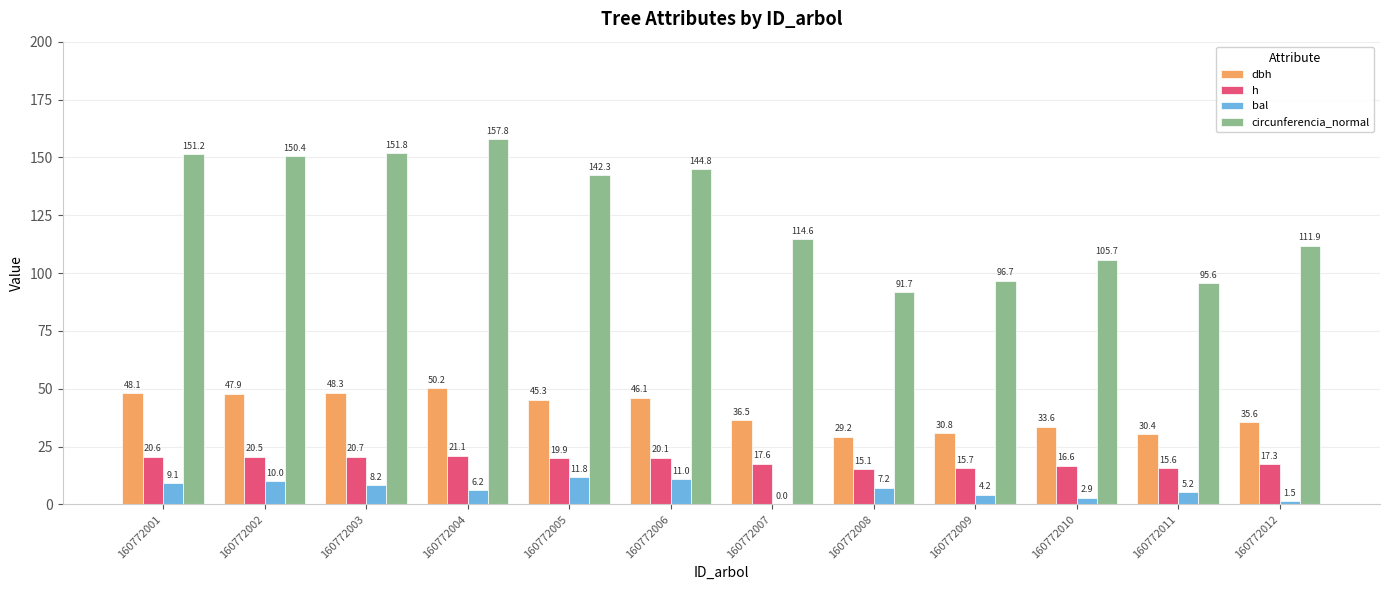

How many groups of bars are there?

12